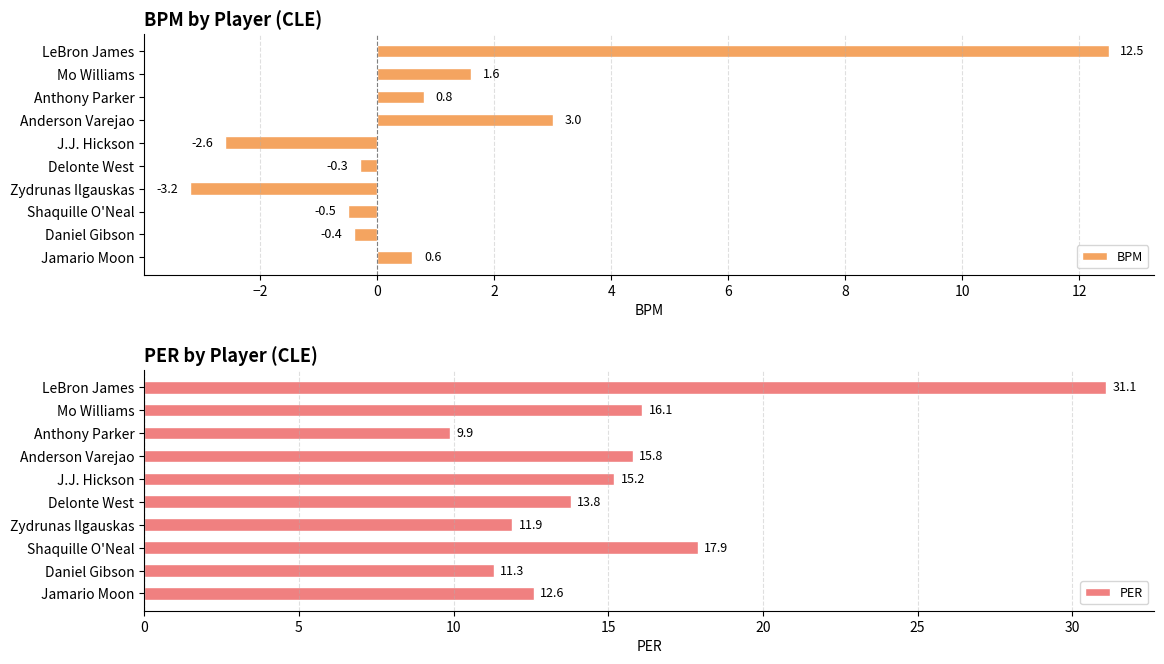

Does the chart contain any negative values?

Yes